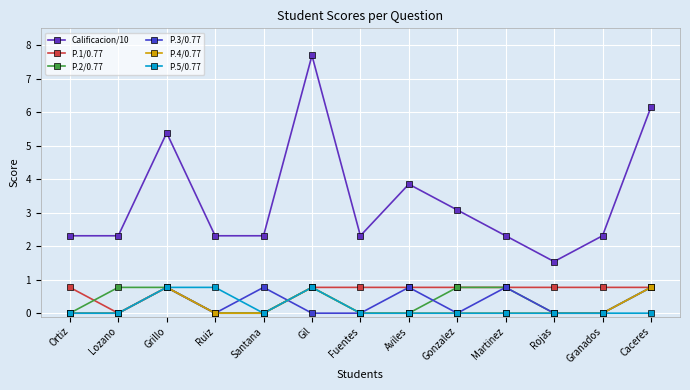

List the labels in order of Calificacion/10 value, largest first.

Gil, Caceres, Grillo, Aviles, Gonzalez, Ortiz, Lozano, Ruiz, Santana, Fuentes, Martinez, Granados, Rojas